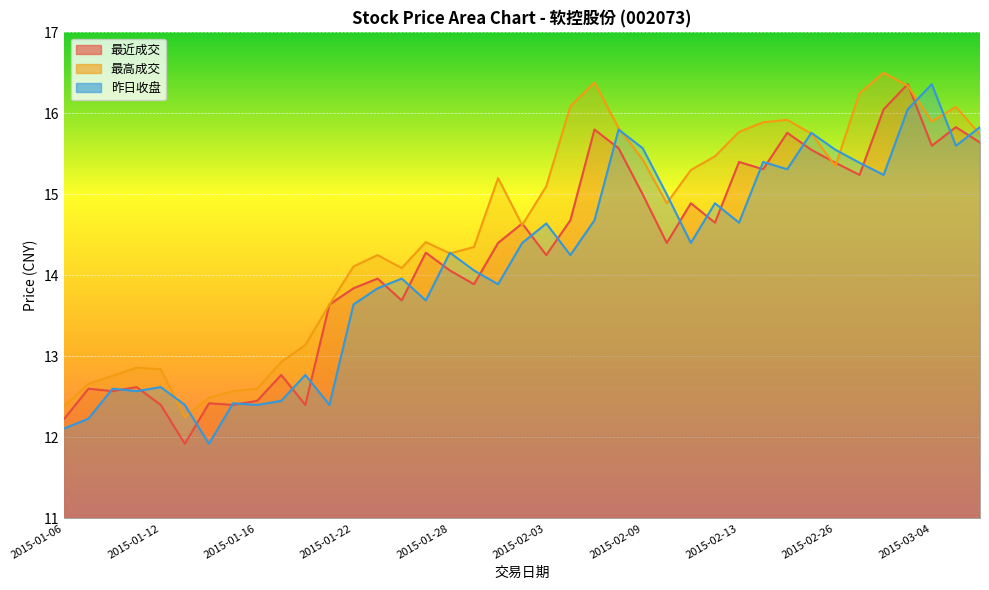

How many interior local peaks does the 最高成交 series have?

8